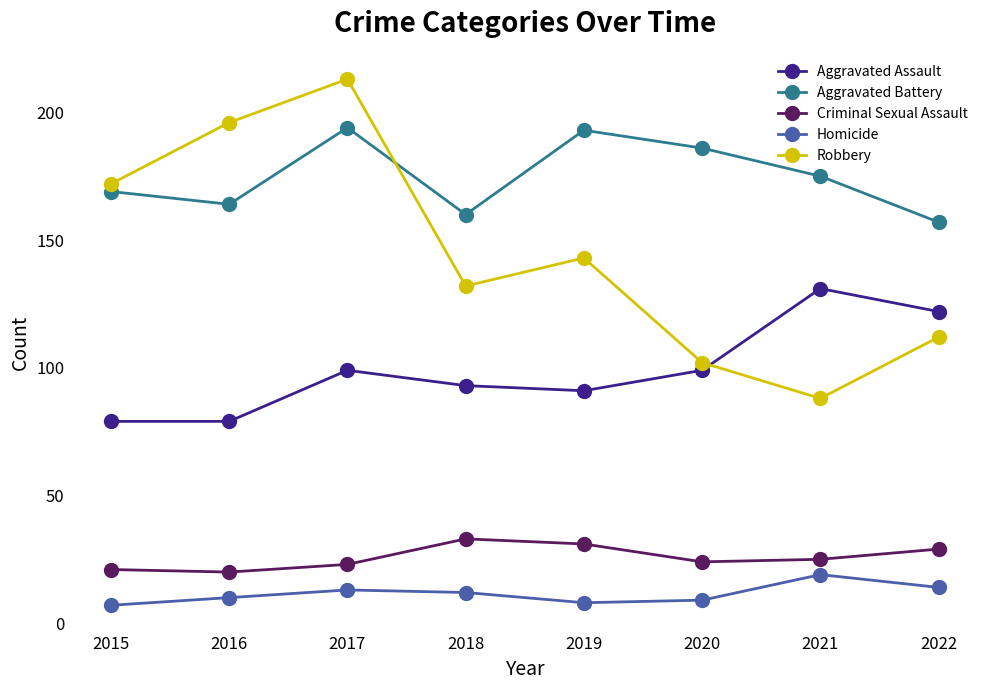

True or false: Aggravated Battery and Criminal Sexual Assault cross at least once.

False